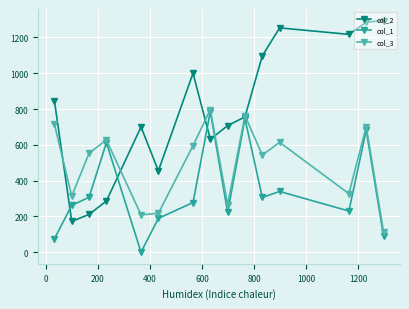

Which series has the largest total across all categories?

col_2